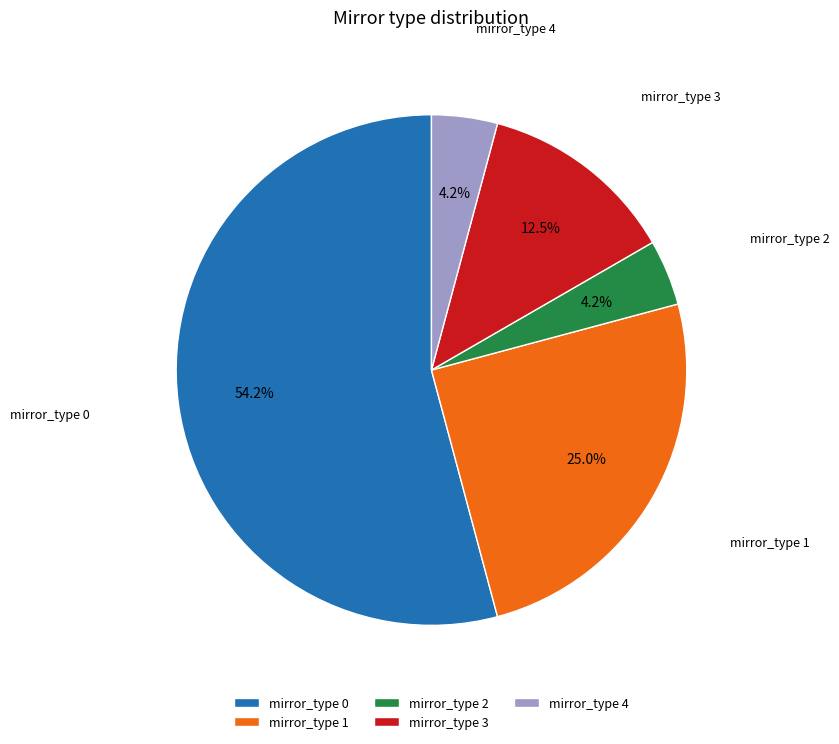

How many segments does this pie chart have?

5